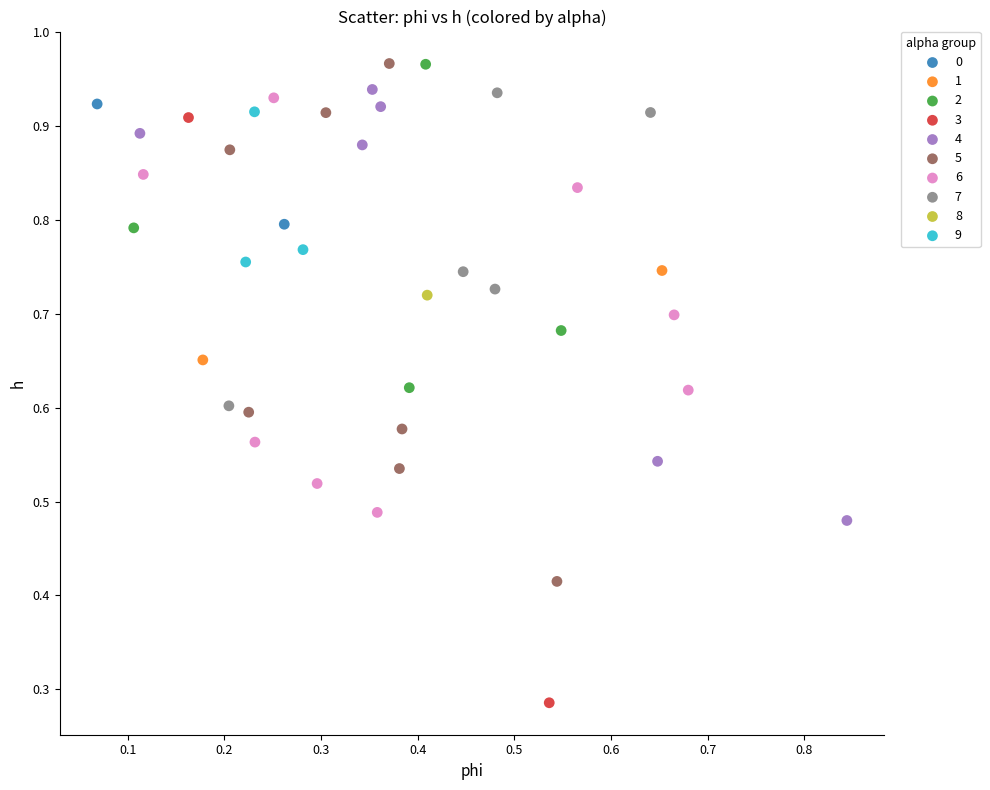

What are all the series names shown in the legend?

0, 1, 2, 3, 4, 5, 6, 7, 8, 9